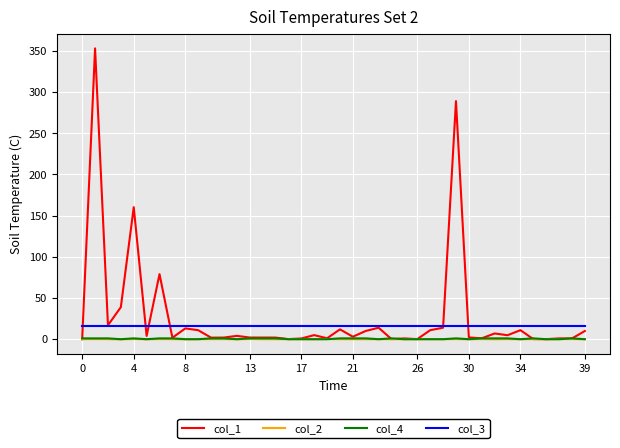

Which series has the widest spread of values?

col_1